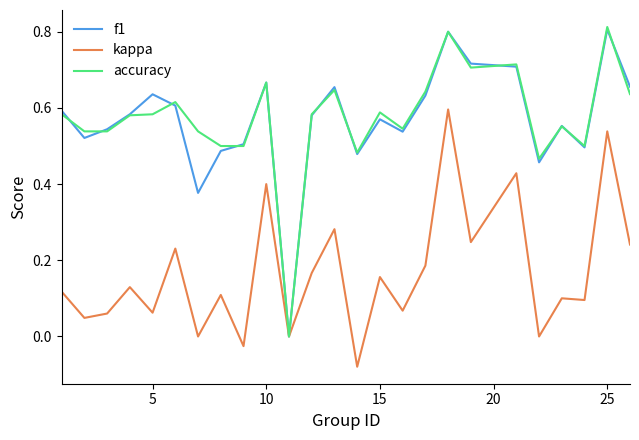

The f1 series shows 0.8 at 25. True or false?

True